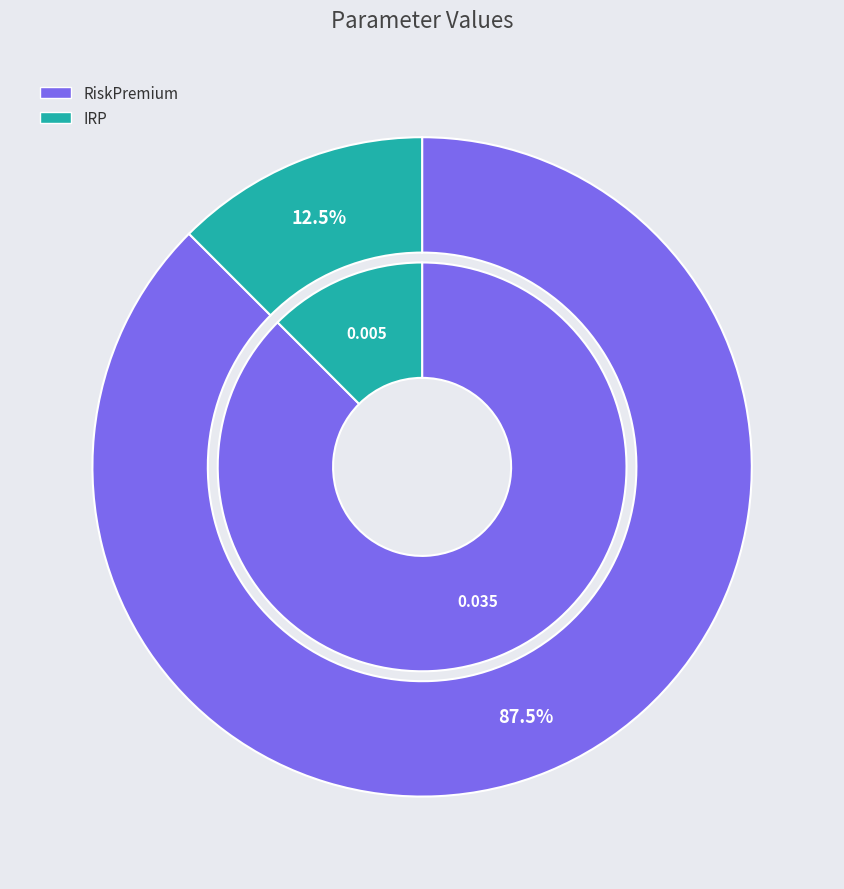

To the nearest percent, what percentage of the pie is IRP?

12%